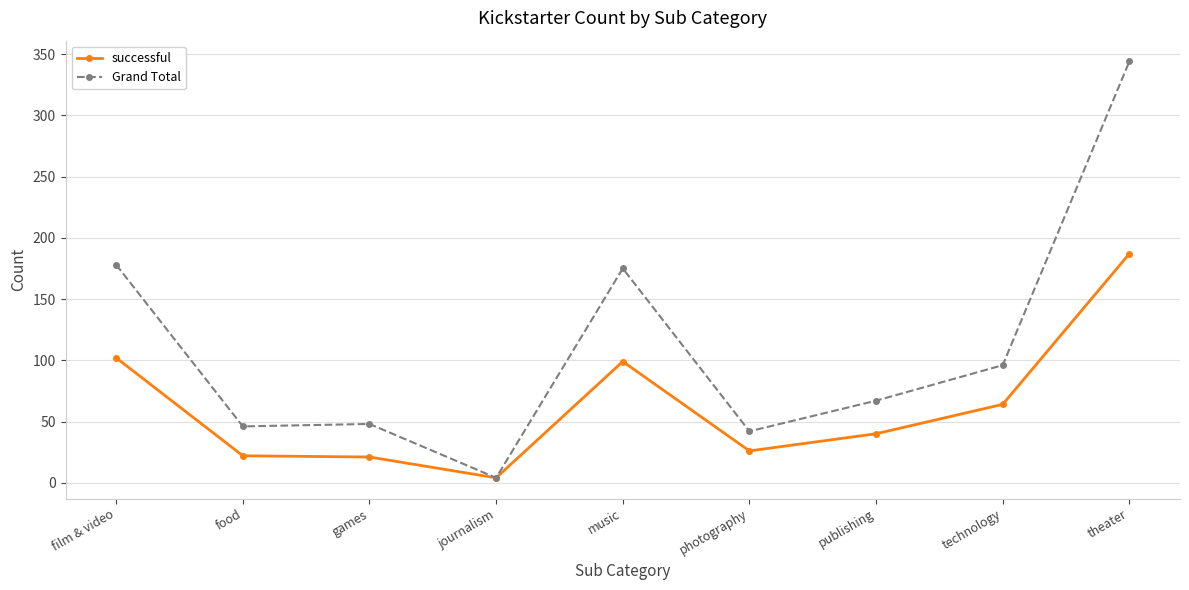

What is the difference between the maximum and minimum values in the successful series?

183